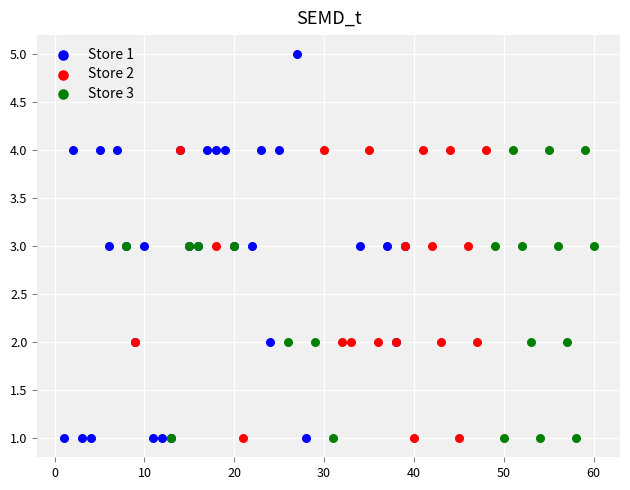

Which series has the largest Y range (max minus min)?

Store 1